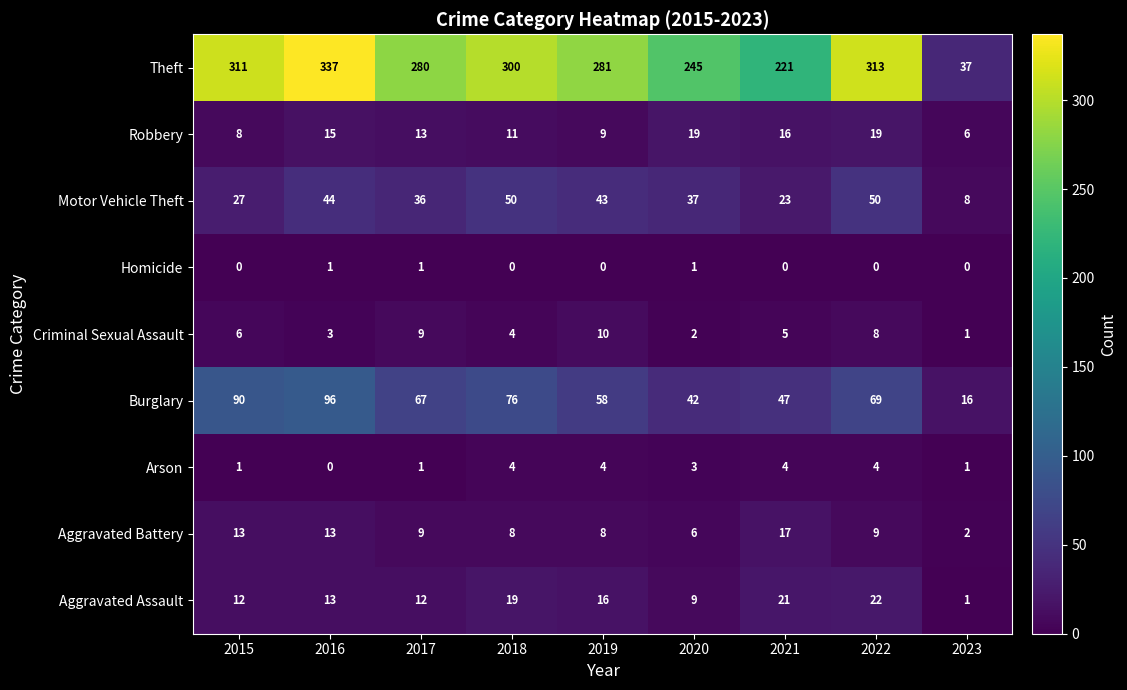

What is the difference between the second highest and minimum values in the Criminal Sexual Assault series?

8